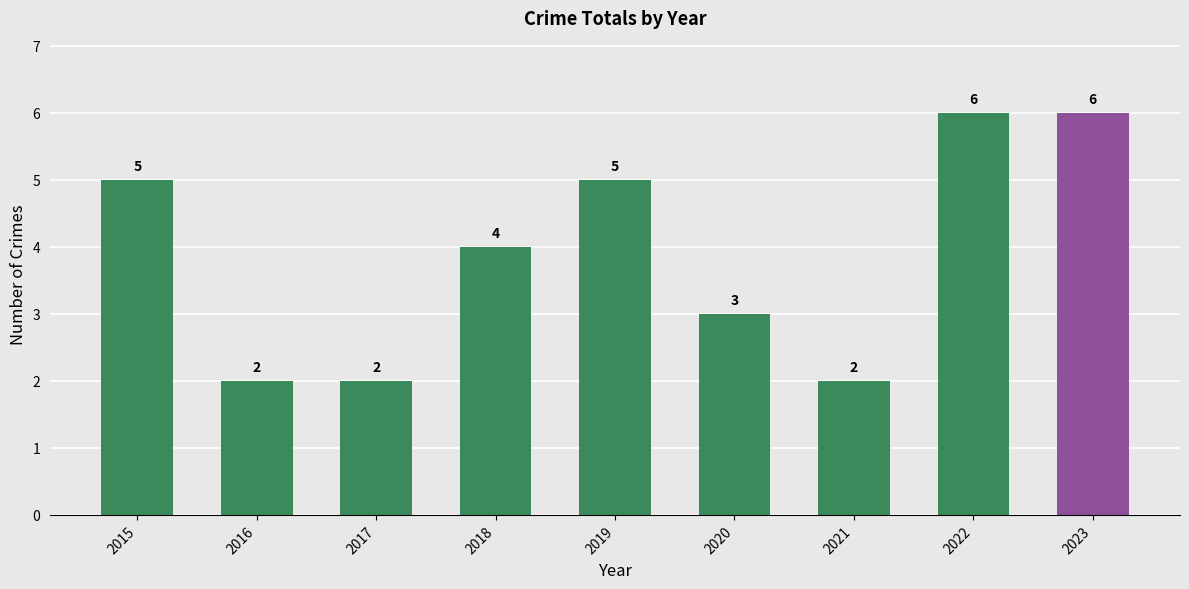

Are the bars horizontal?

No